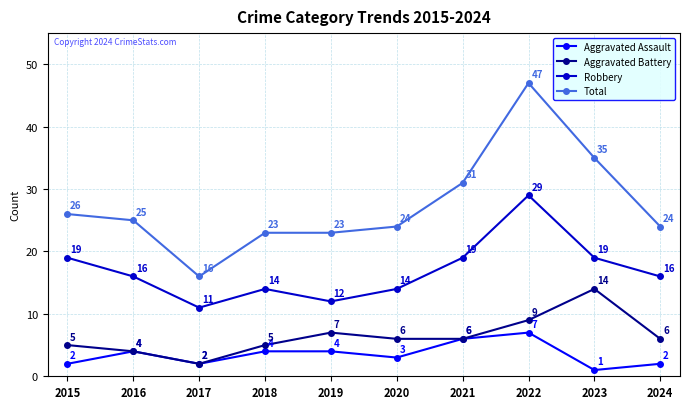

What is the difference between the maximum and second lowest values in the Aggravated Battery series?

10